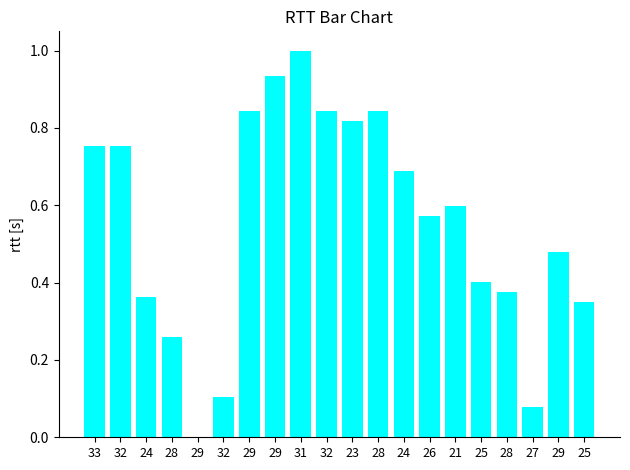

At which label is the value closest to 0?

29